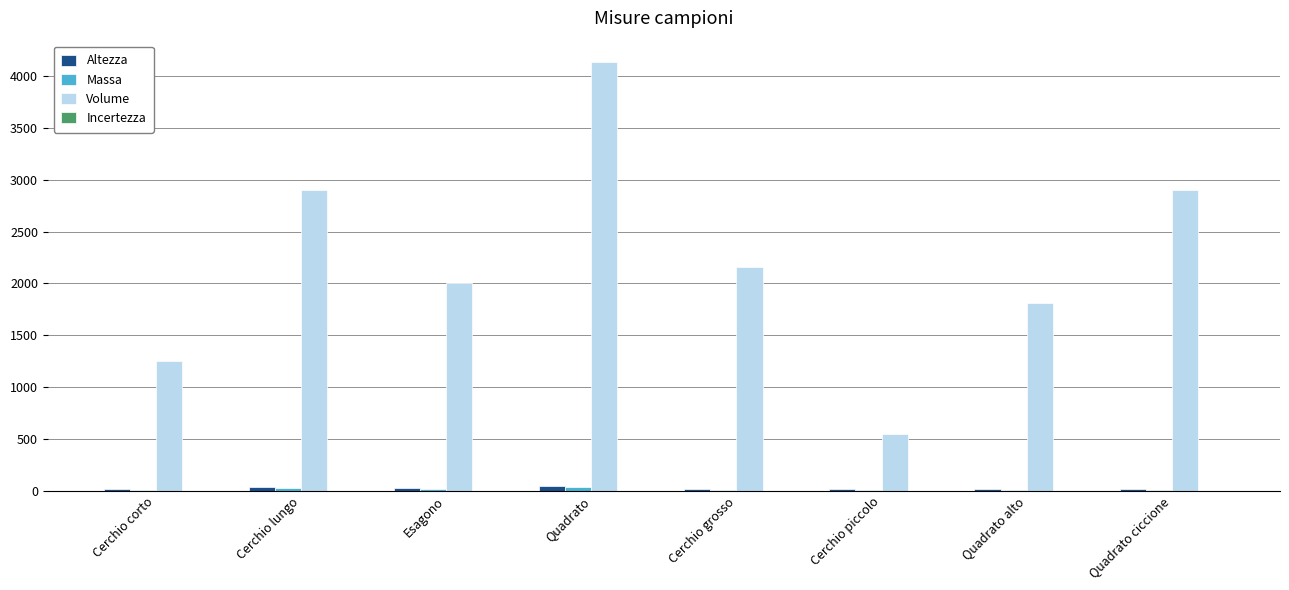

The value of Volume at Esagono is 955.4. True or false?

False